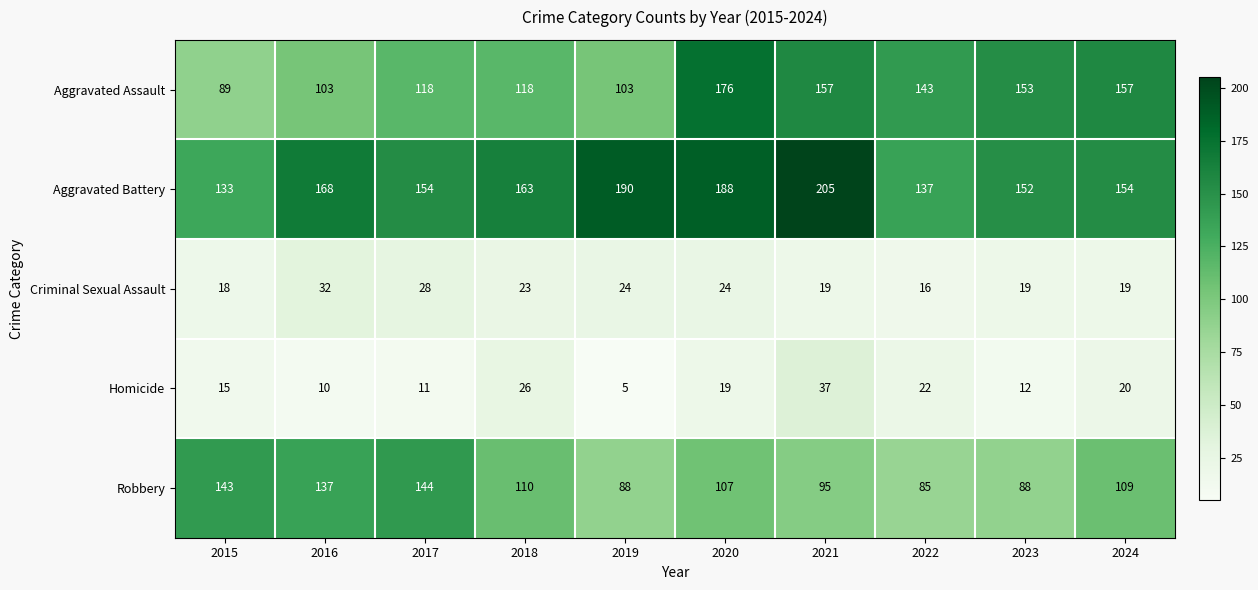

What is the sum of all Robbery values?

1106